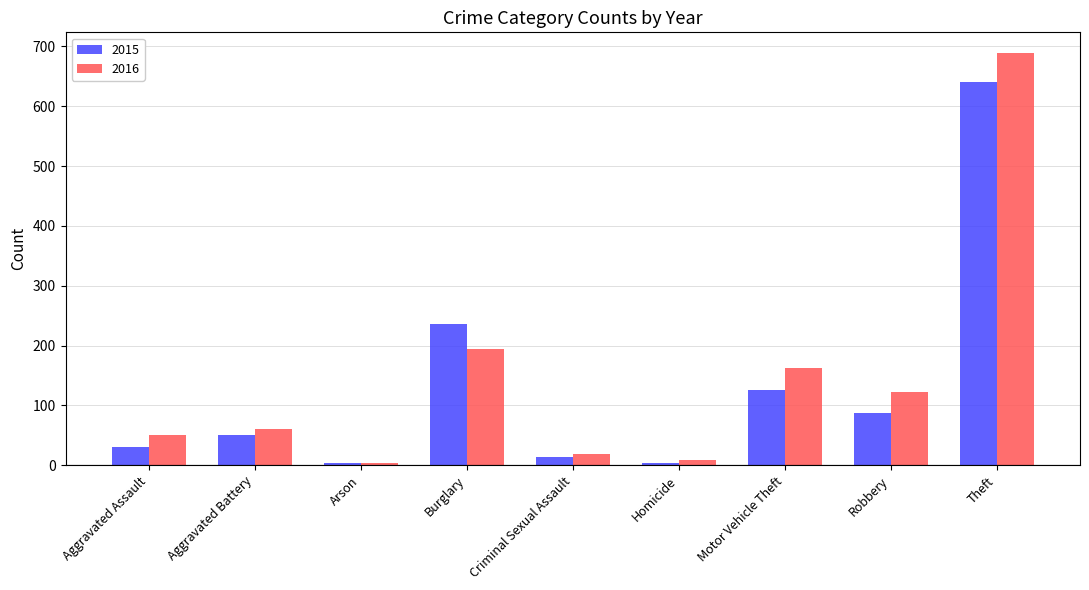

Is the value of 2015 at Aggravated Assault greater than the value of 2016 at Aggravated Battery?

No